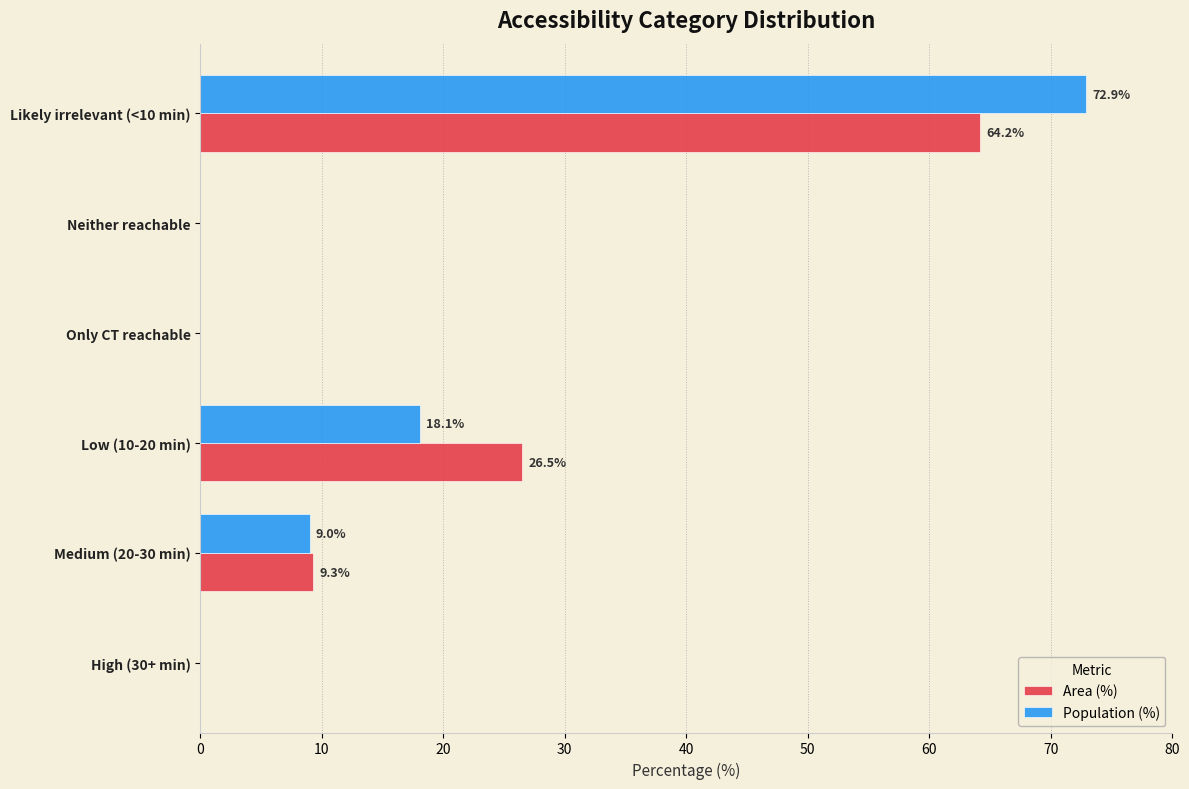

Is the value of Area (%) at Medium (20-30 min) greater than the value of Population (%) at Neither reachable?

Yes